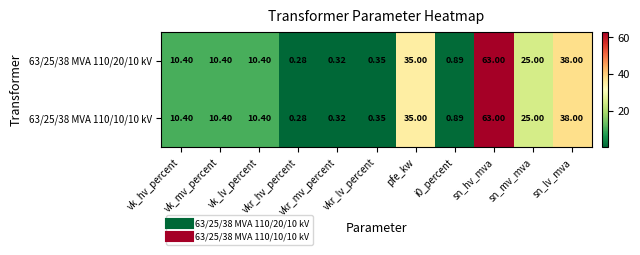

How many categories are shown in the chart?

11